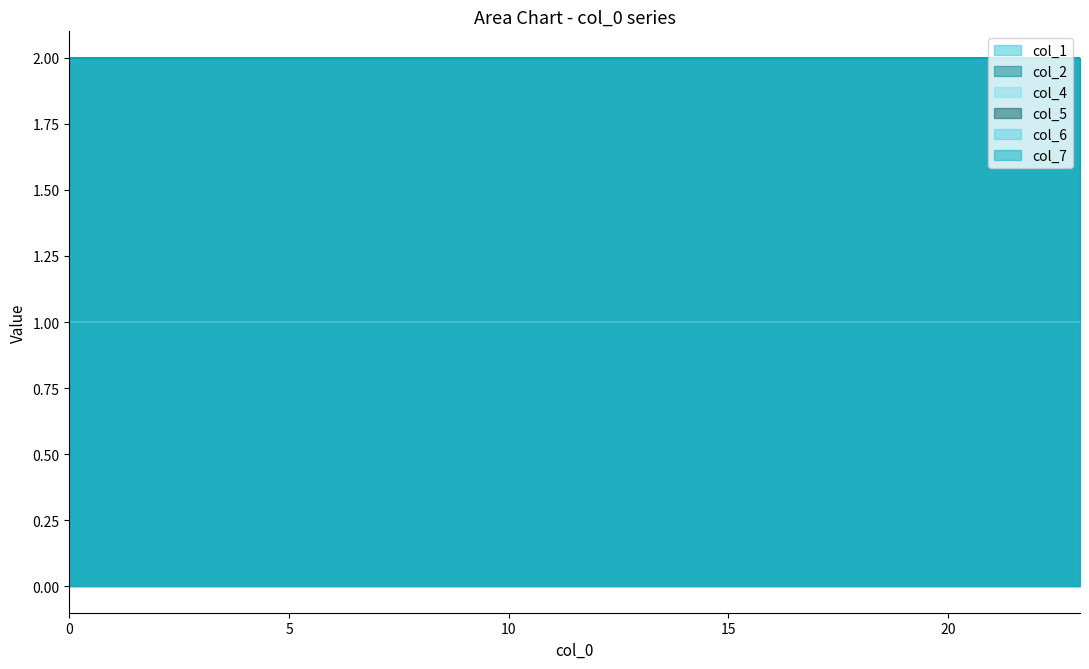

True or false: col_1 has a value of 2 at 23.

True